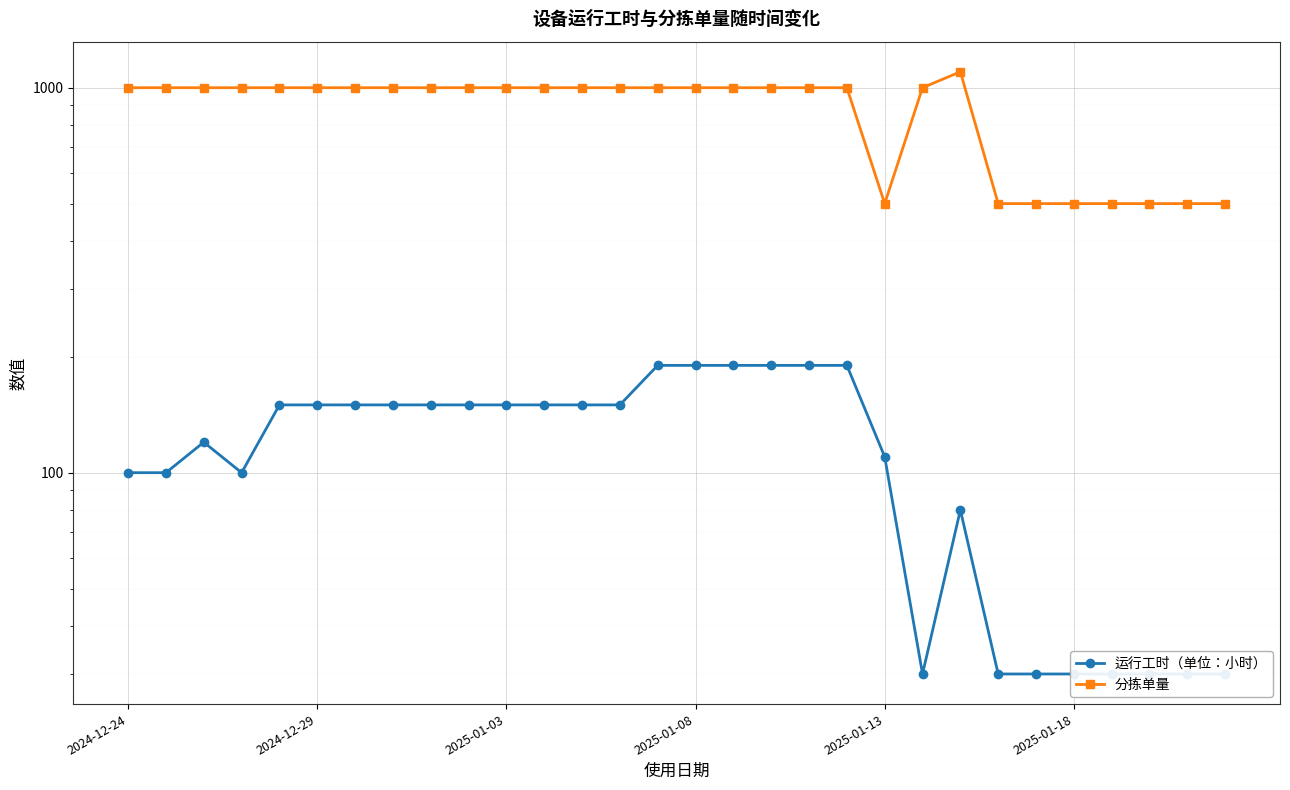

Where does the 运行工时（单位：小时） series first go above 150?

14